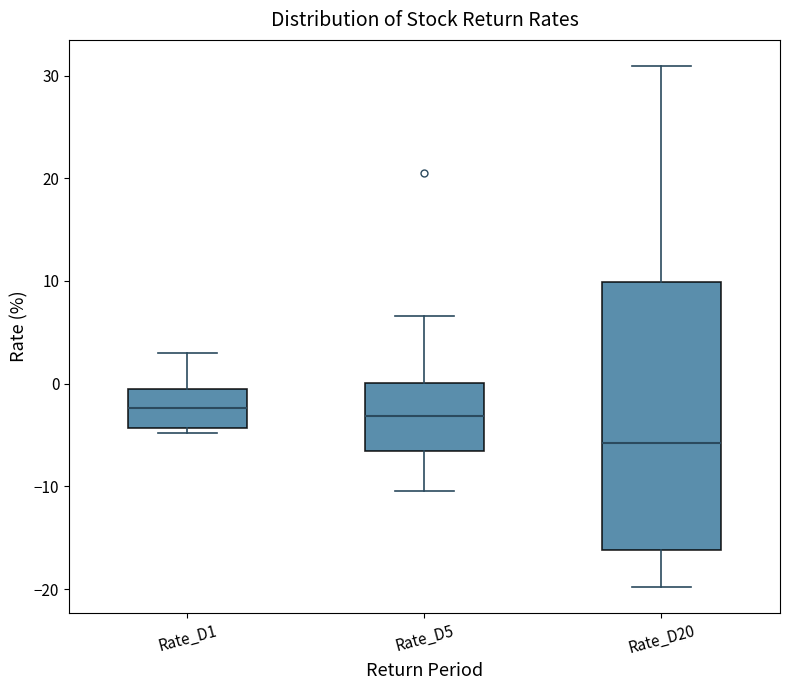

Where does the median line of the box for Rate_D20 sit on the y-axis? The values are not printed on the chart, so give them approximately, as read against the axis.

-6